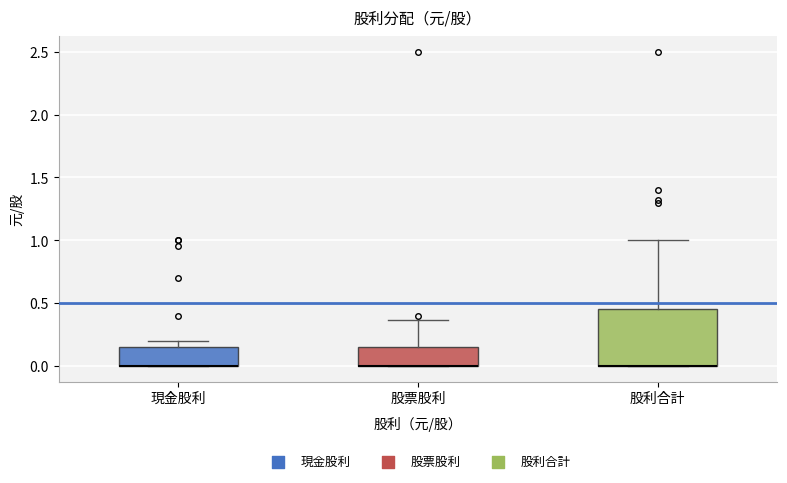

Reading left to right, transcribe this box plot: for each box, give where its median line is, the range the box spans, and where its two whiskers end, as read against the y-axis. The values are not printed on the chart, so give them approximately, as read against the axis.

現金股利: median 0.00 (drawn on the box's lower edge), box 0.00 to 0.15, whiskers 0.00 to 0.20
股票股利: median 0.00 (drawn on the box's lower edge), box 0.00 to 0.15, whiskers 0.00 to 0.35
股利合計: median 0.00 (drawn on the box's lower edge), box 0.00 to 0.45, whiskers 0.00 to 1.00